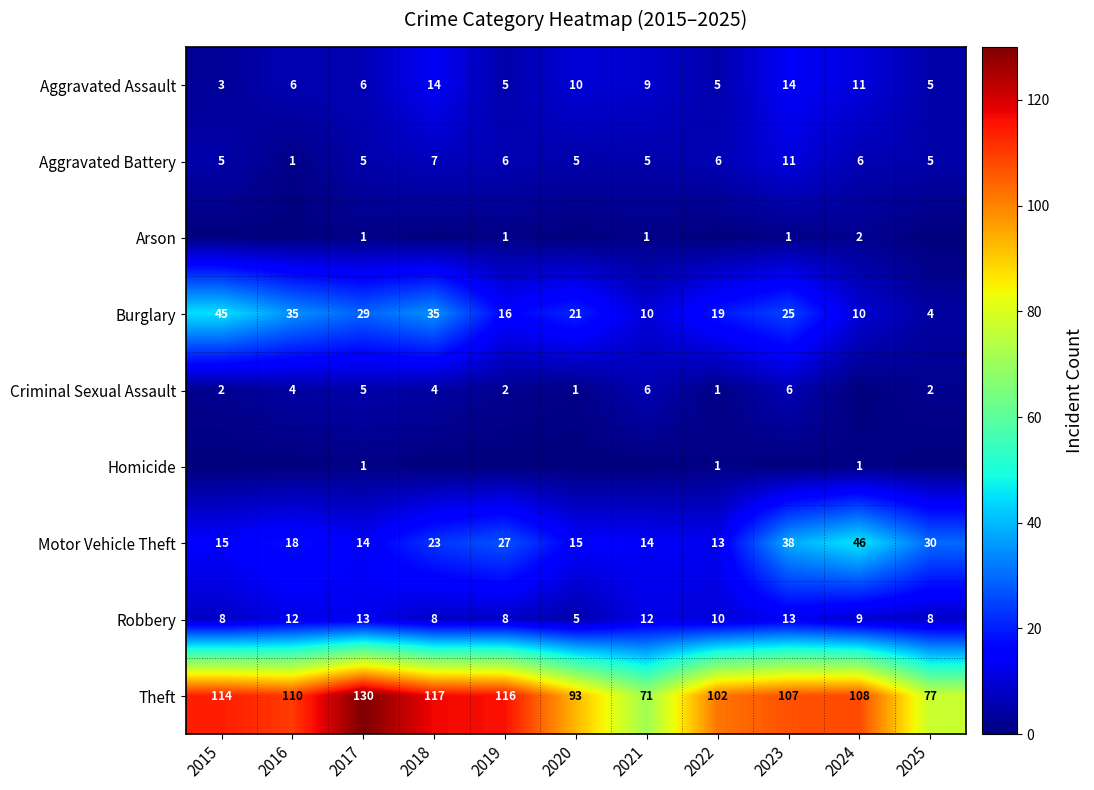

At which label is Burglary closest to 24?

2023